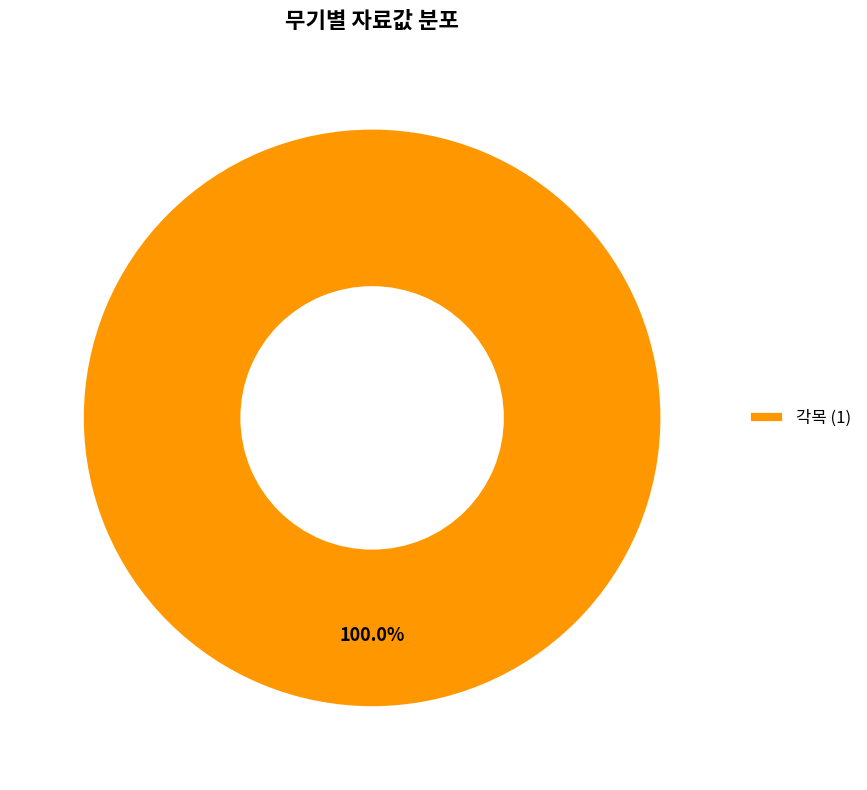

Rank the categories by value from lowest to highest.

각목 (1)